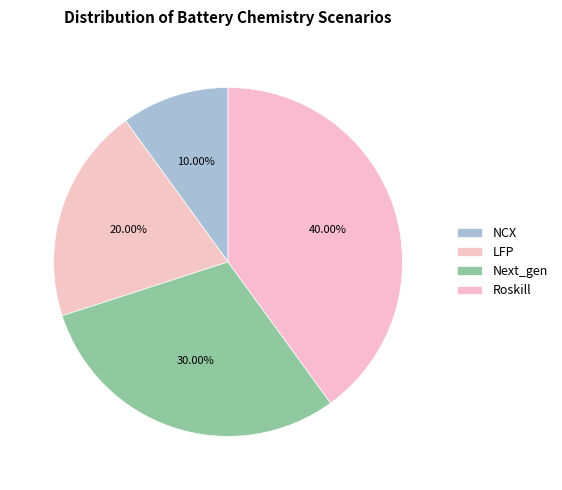

Between Roskill and NCX, which is larger?

Roskill